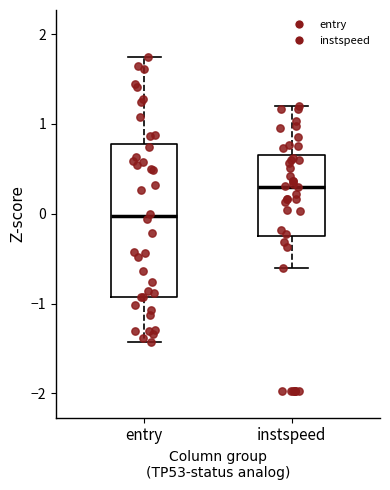

Reading left to right, transcribe this box plot: for each box, give where its median line is, the range the box spans, and where its two whiskers end, as read against the y-axis. The values are not printed on the chart, so give them approximately, as read against the axis.

entry: median 0.0, box -0.9 to 0.8, whiskers -1.4 to 1.7
instspeed: median 0.3, box -0.2 to 0.7, whiskers -0.6 to 1.2